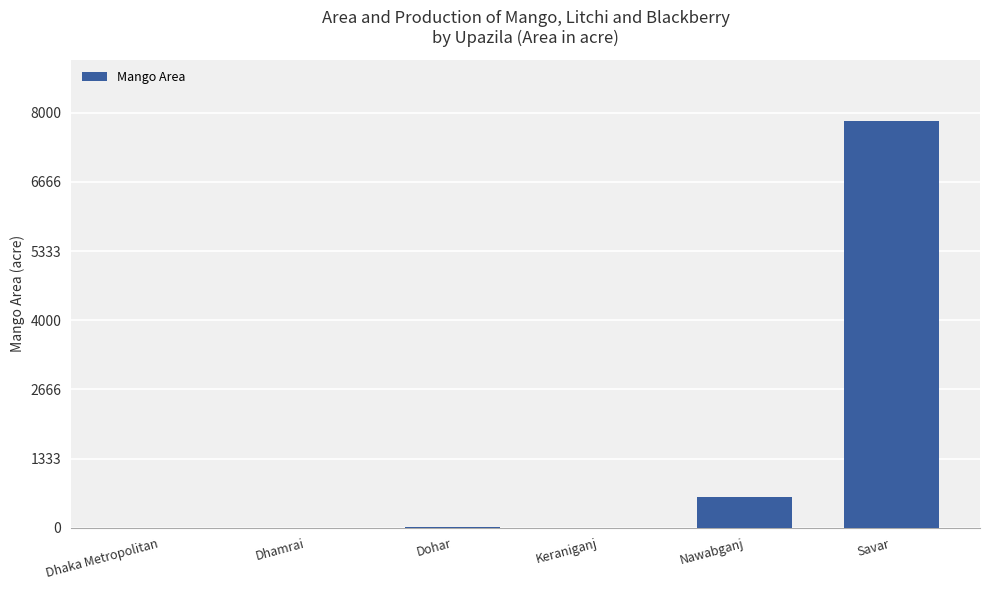

How many distinct data groups are displayed?

1